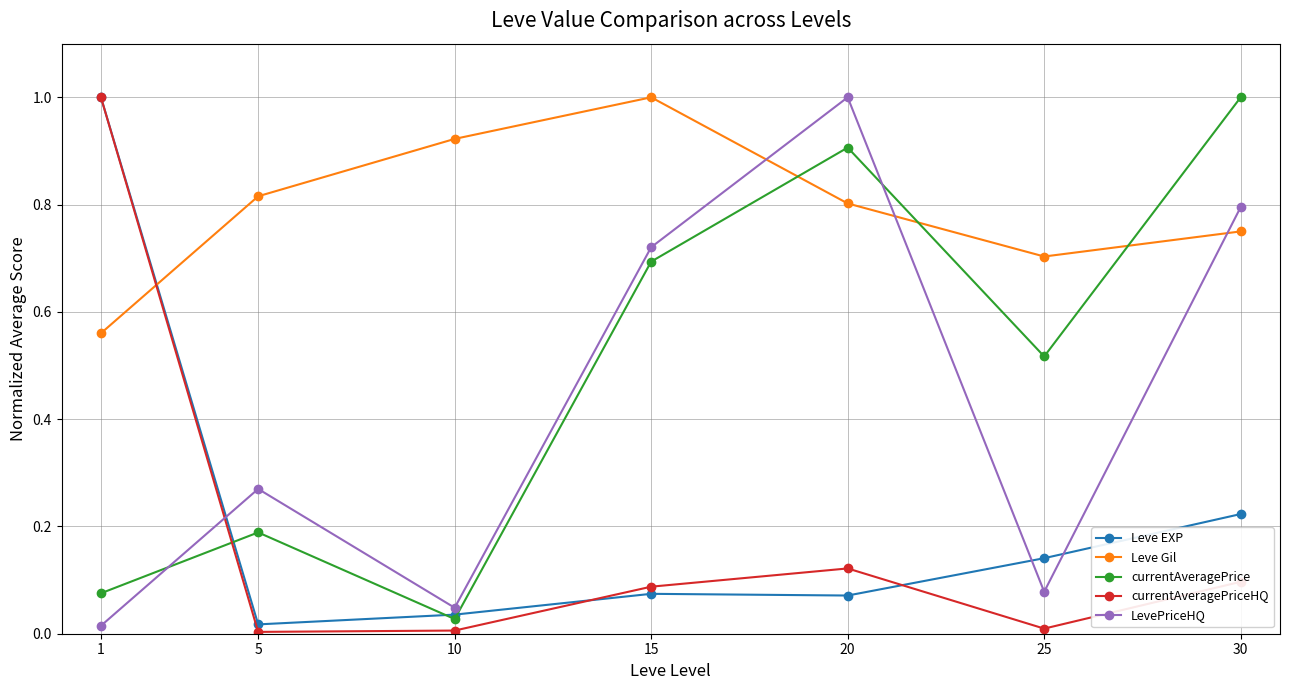

The value of currentAveragePriceHQ at 15 is 0.1. True or false?

True